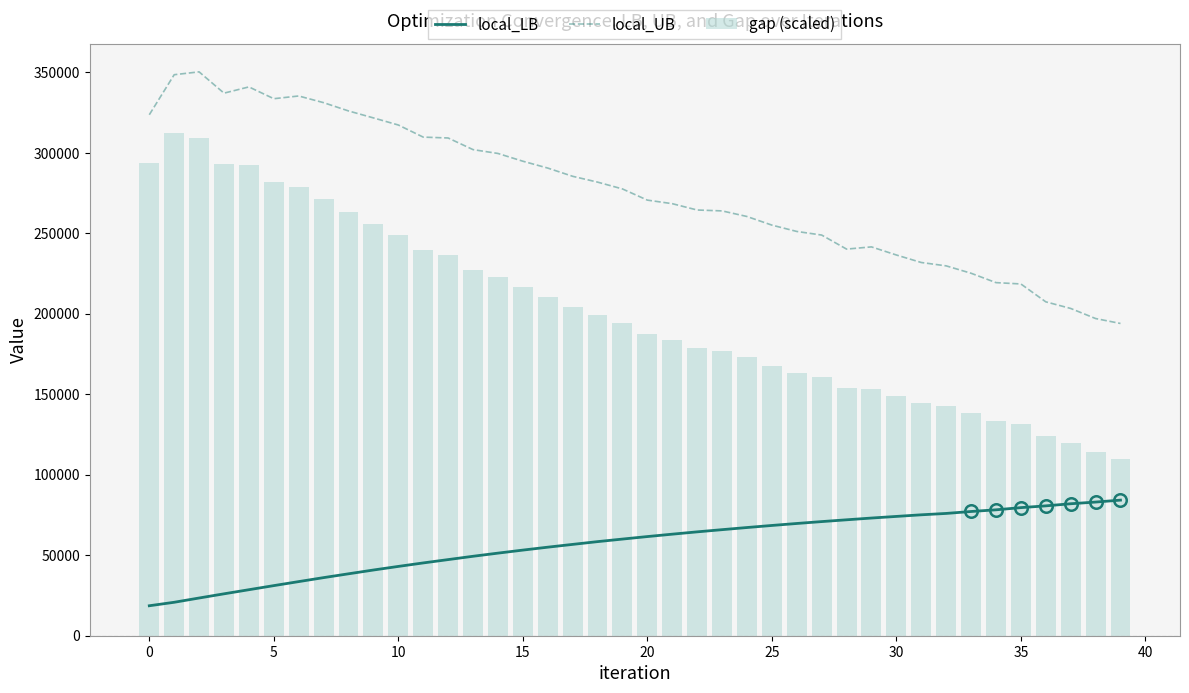

True or false: local_UB and local_LB intersect in this chart.

False